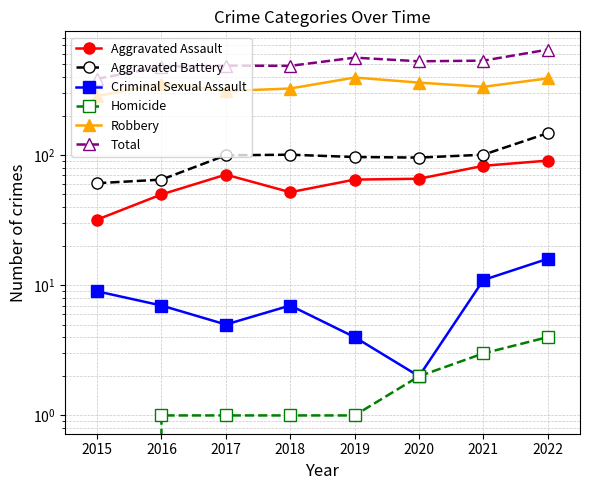

What is the difference between the Total values at 2019 and 2018?

76